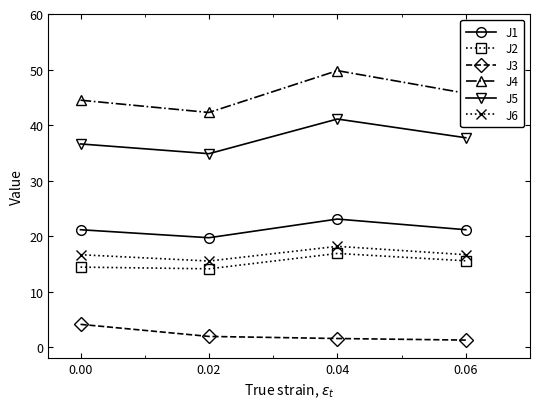

List the series in order of their peak value, lowest first.

J3, J2, J6, J1, J5, J4